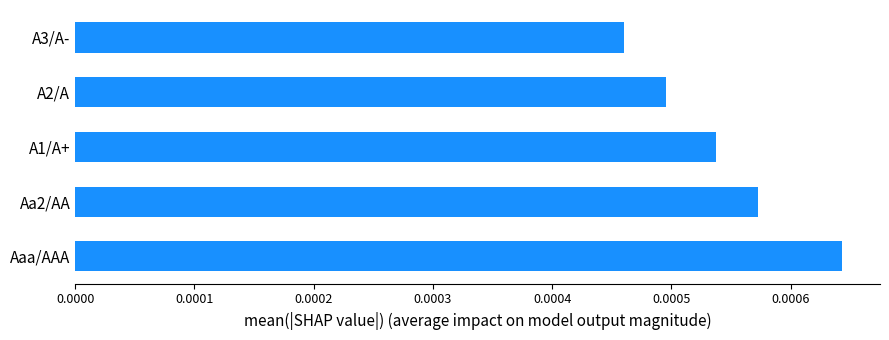

List the labels in order of value, smallest first.

A3/A-, A2/A, A1/A+, Aa2/AA, Aaa/AAA